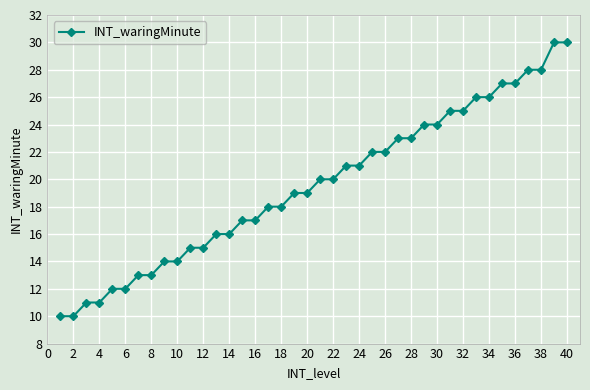

How many categories are shown in the chart?

40